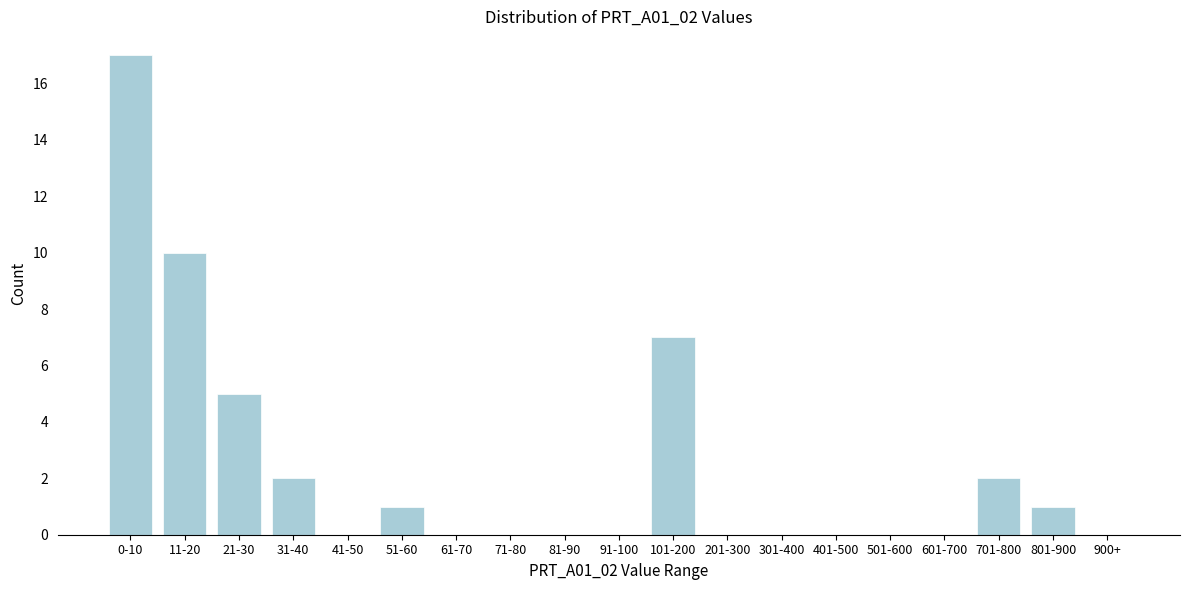

Reading right to left, extract all data points from this chart.

900+=0	801-900=1	701-800=2	601-700=0	501-600=0	401-500=0	301-400=0	201-300=0	101-200=7	91-100=0	81-90=0	71-80=0	61-70=0	51-60=1	41-50=0	31-40=2	21-30=5	11-20=10	0-10=17